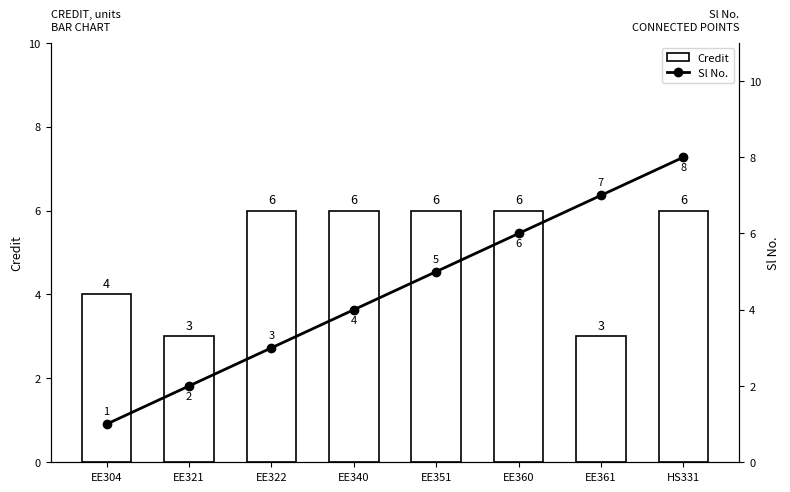

What is the value of the Sl No. bar at the 2nd from the left?

2